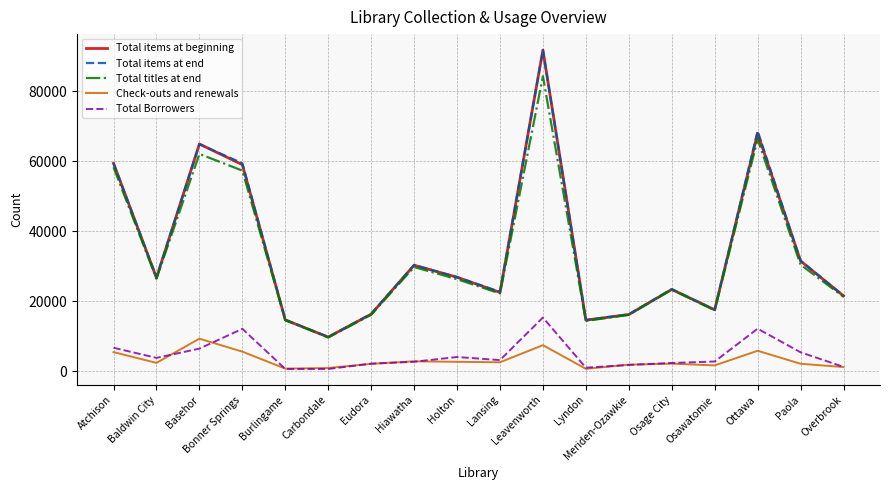

What value does the Total items at beginning series have at Paola?

31471